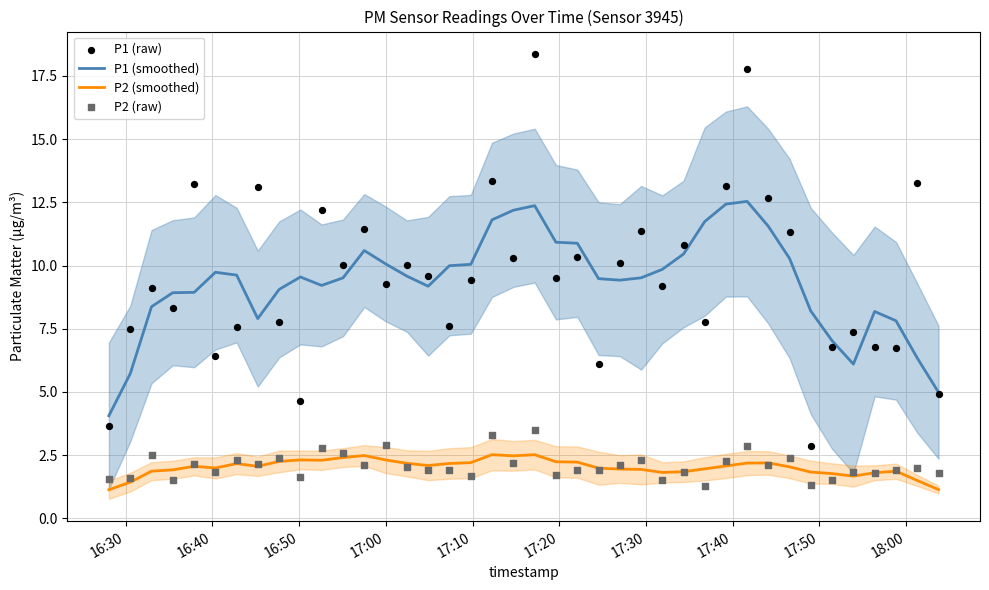

Which series contains the lowest Y value?

P2 (smoothed)